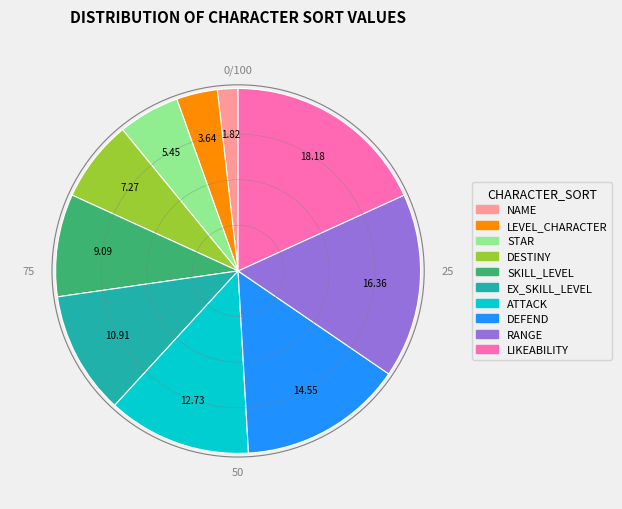

The ATTACK slice represents 13% of the pie. True or false?

True